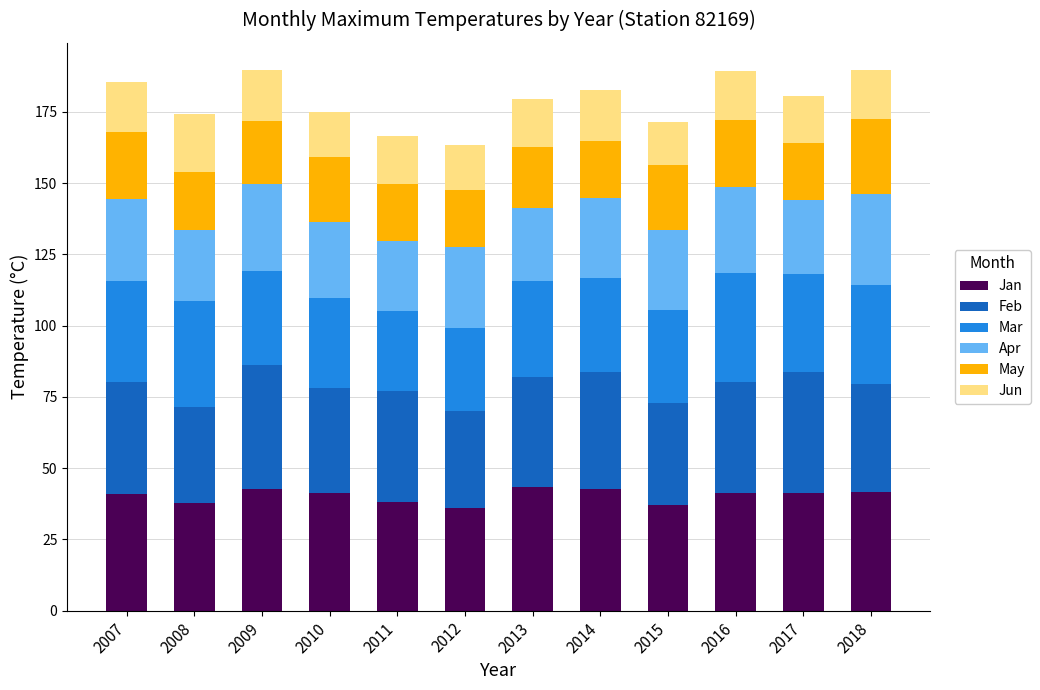

What is the lowest value of the Jan series?

36.0